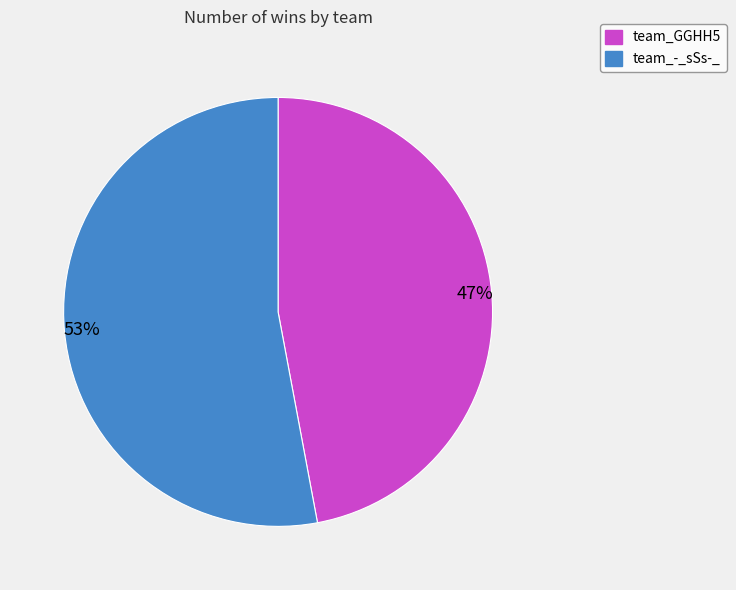

Which slice represents more than half of the pie?

team_-_sSs-_